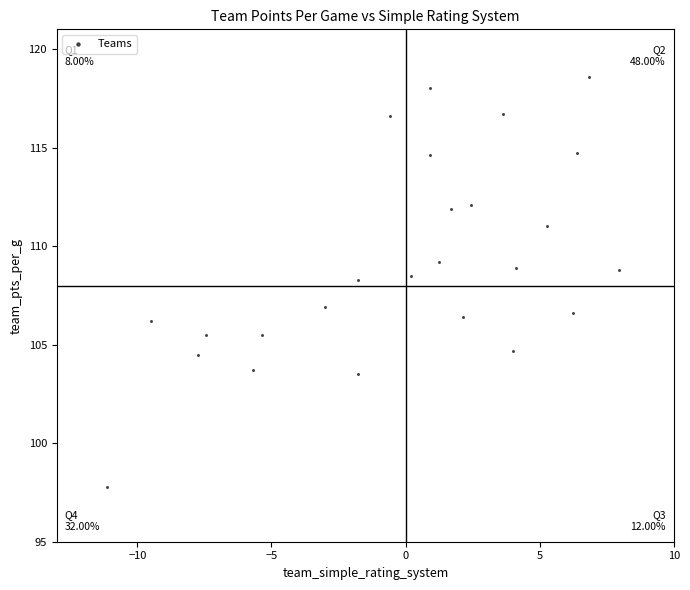

What is the range of Y values (max minus min)?

20.8